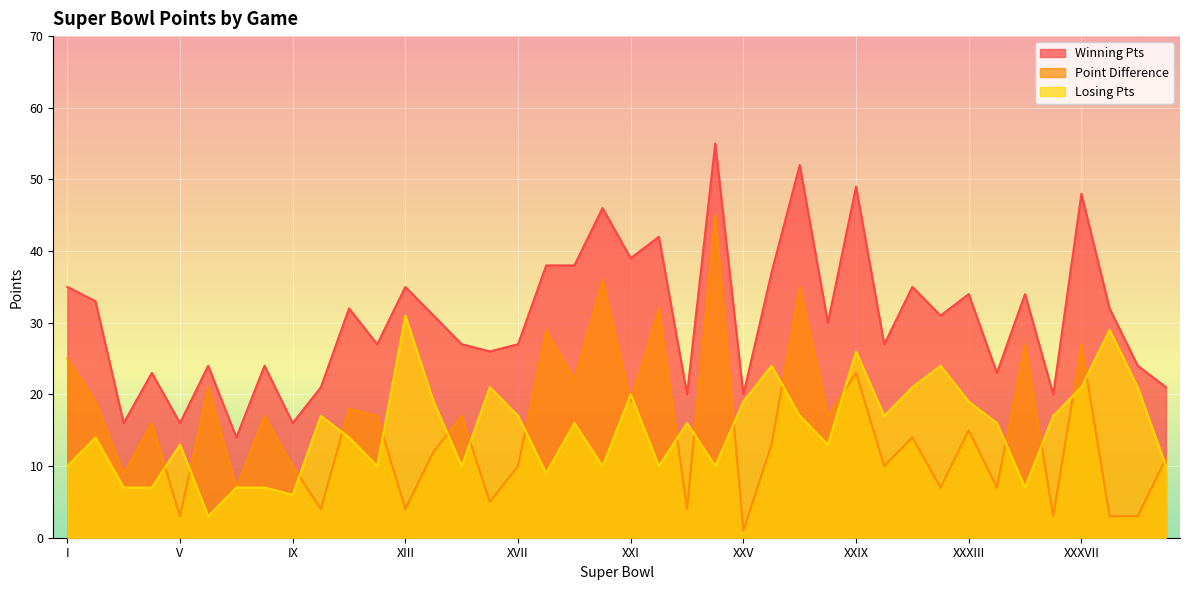

Read the Point Difference value at XI.

18